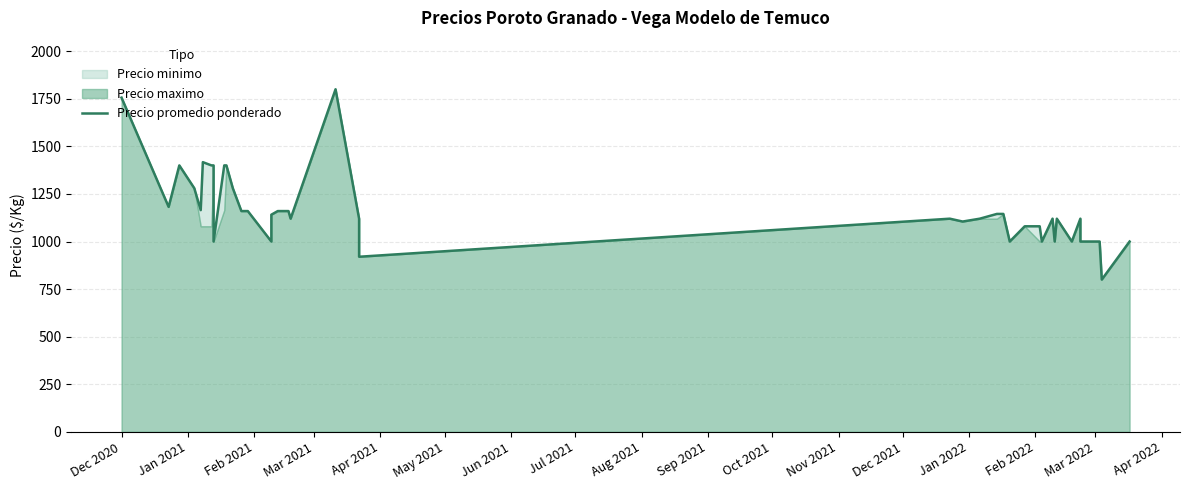

Reading left to right, transcribe all the data shown in this chart.

1756	1182	1400	1280	1165	1417	1400	1400	1000	1400	1400	1280	1160	1160	1000	1141	1160	1160	1120	1800	1120	920	1120	1105	1120	1145	1145	1000	1080	1080	1000	1120	1000	1120	1000	1120	1000	1000	800	1000